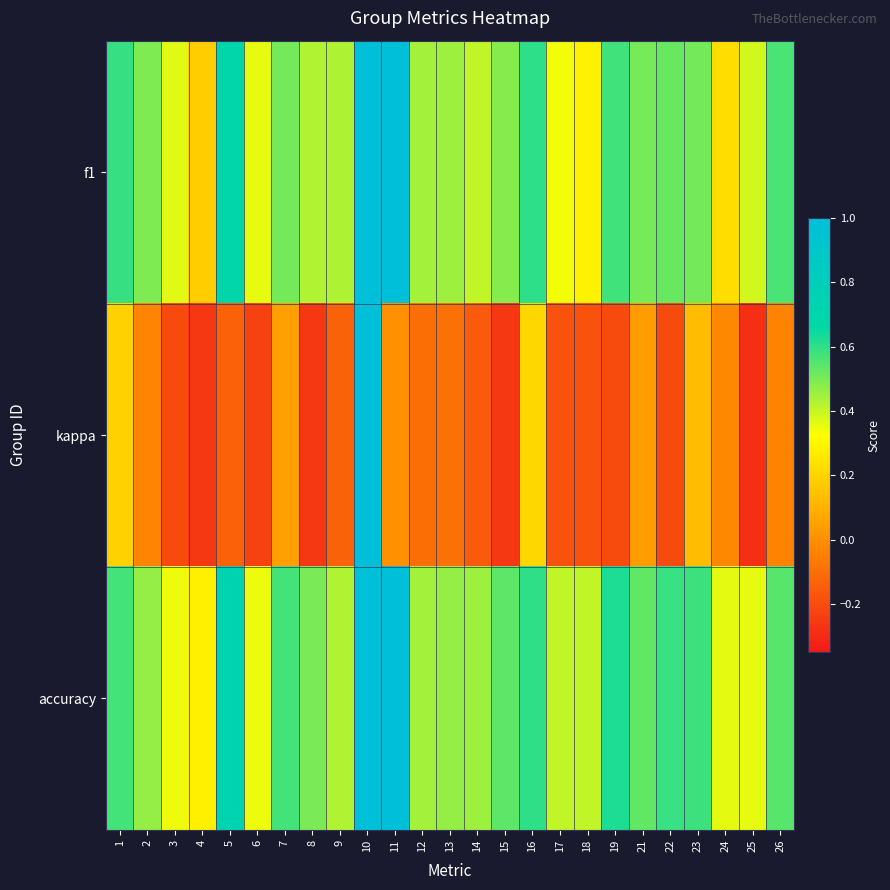

What is the total value across all series at 5?

1.3